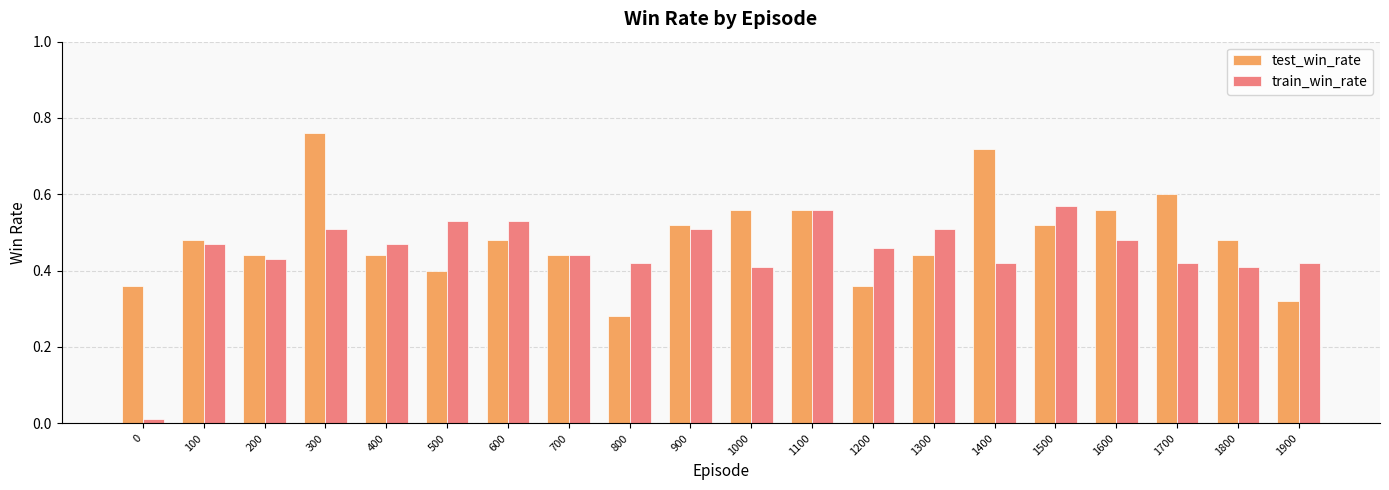

List the series in order of their peak value, lowest first.

train_win_rate, test_win_rate